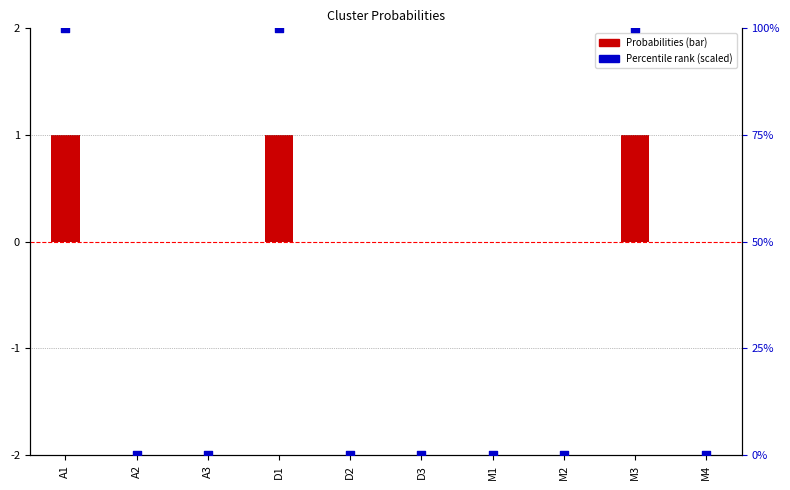

Which has a higher value, M3 or A2?

M3